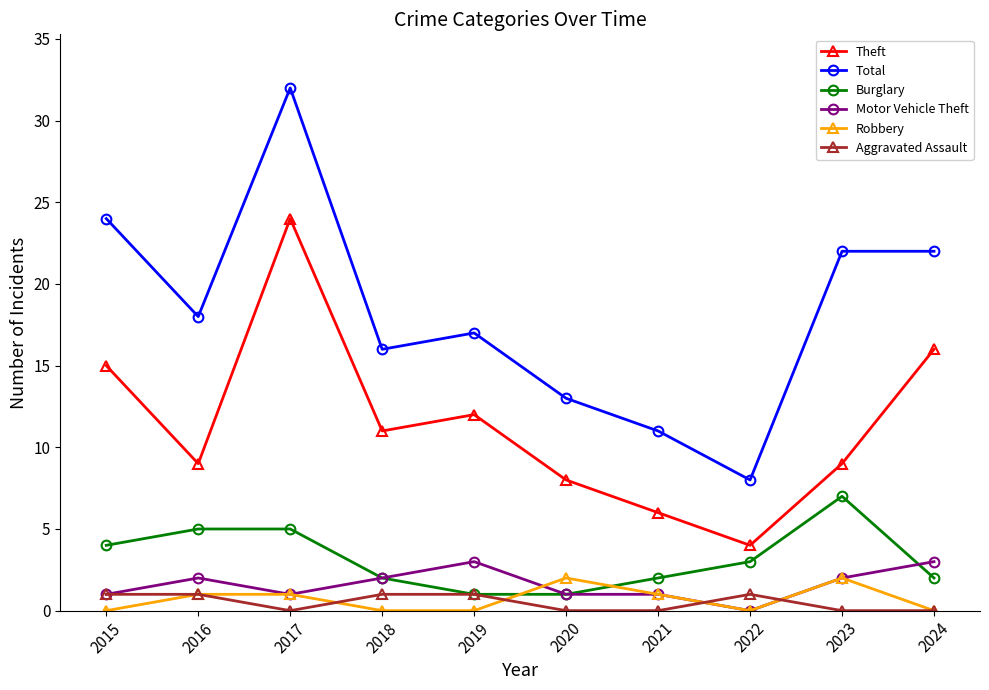

What is the difference between the maximum and second lowest values in the Aggravated Assault series?

1